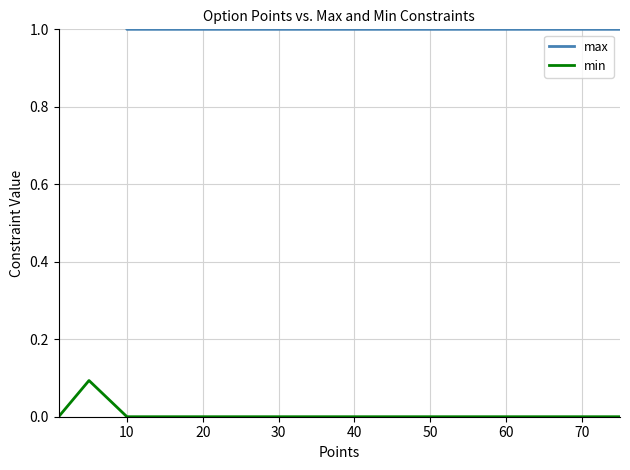

How many data points in max are above 1?

1